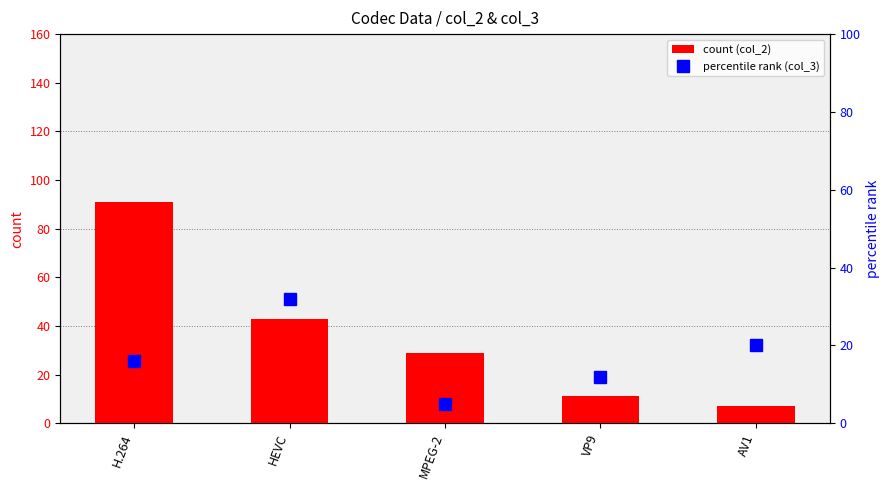

Is it true that percentile rank (col_3) equals 27 at H.264?

False